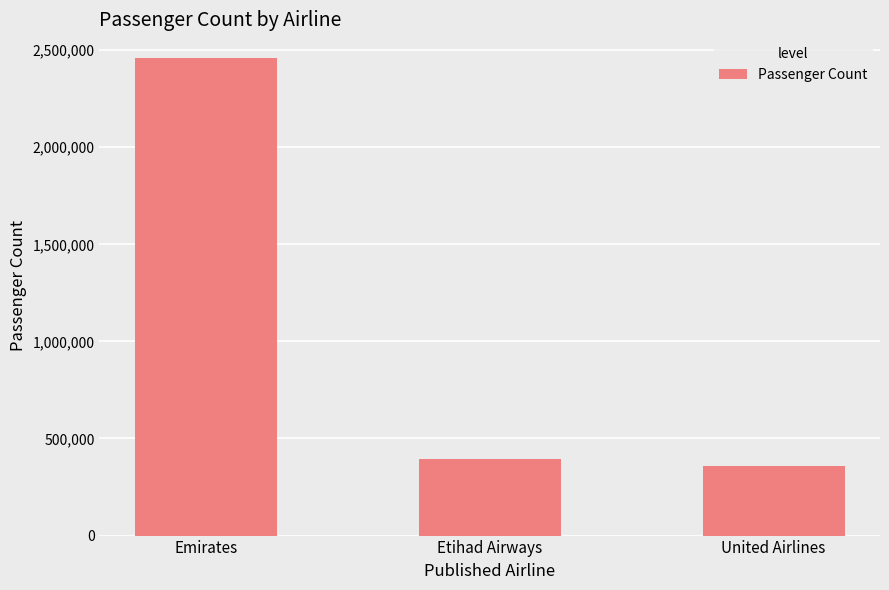

What is the greatest value displayed?

2458528